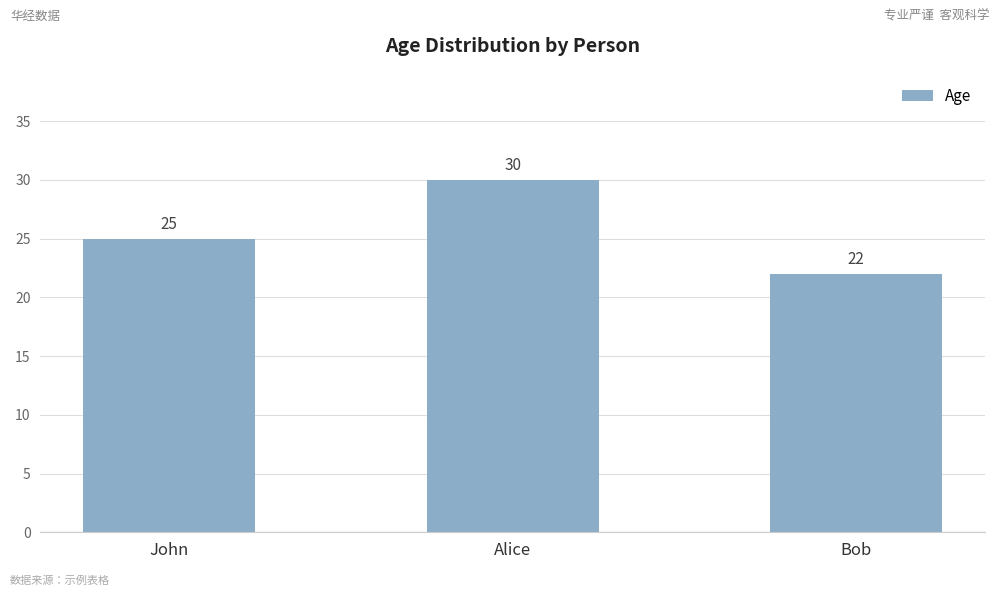

Rank the categories by value from lowest to highest.

Bob, John, Alice